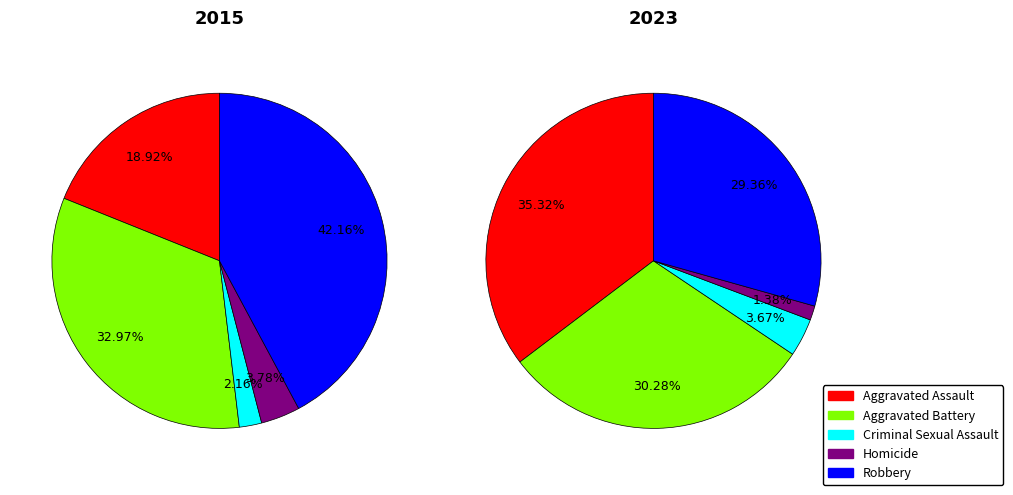

Which slice is the smallest?

Homicide